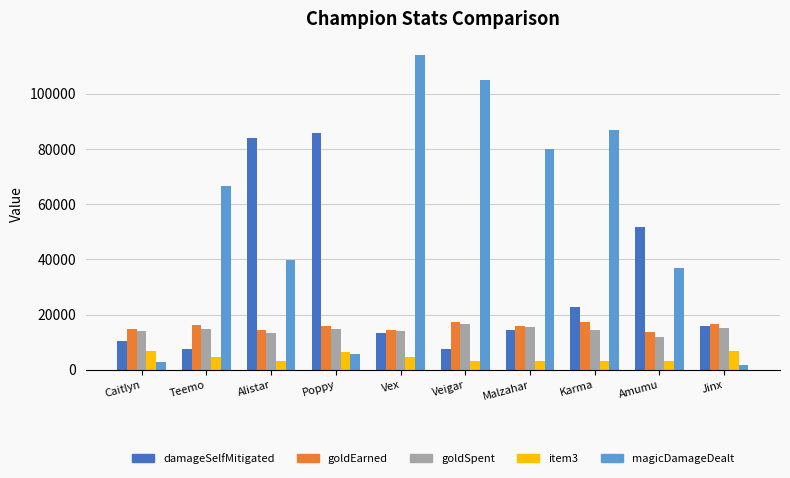

True or false: goldEarned has a value of 14846 at Caitlyn.

True